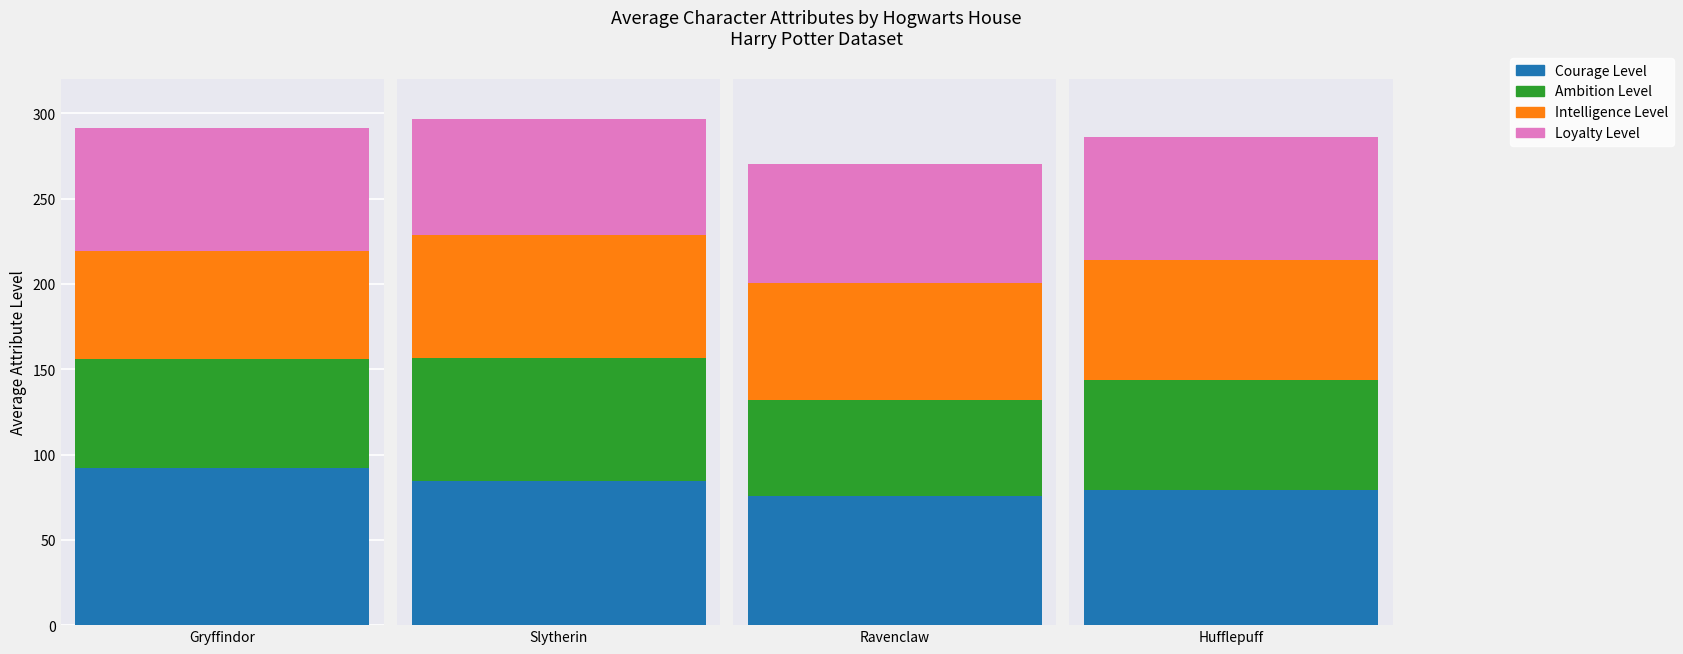

Where is Courage Level nearest to the value 83?

Slytherin